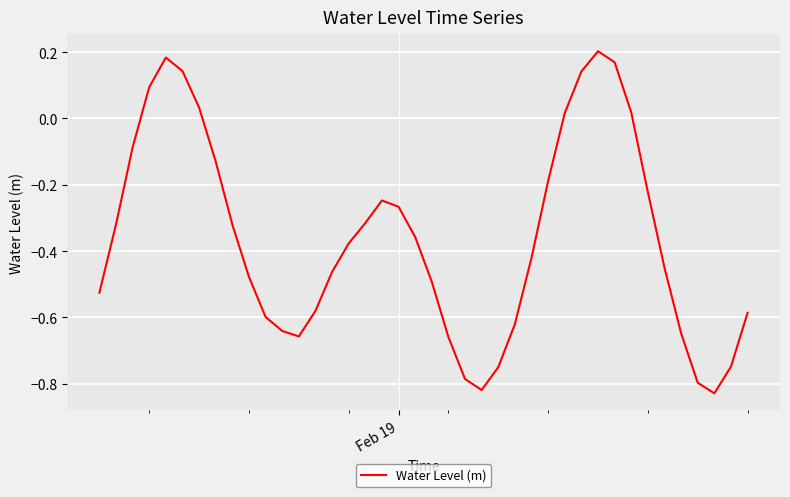

Count the number of categories in the chart.

40